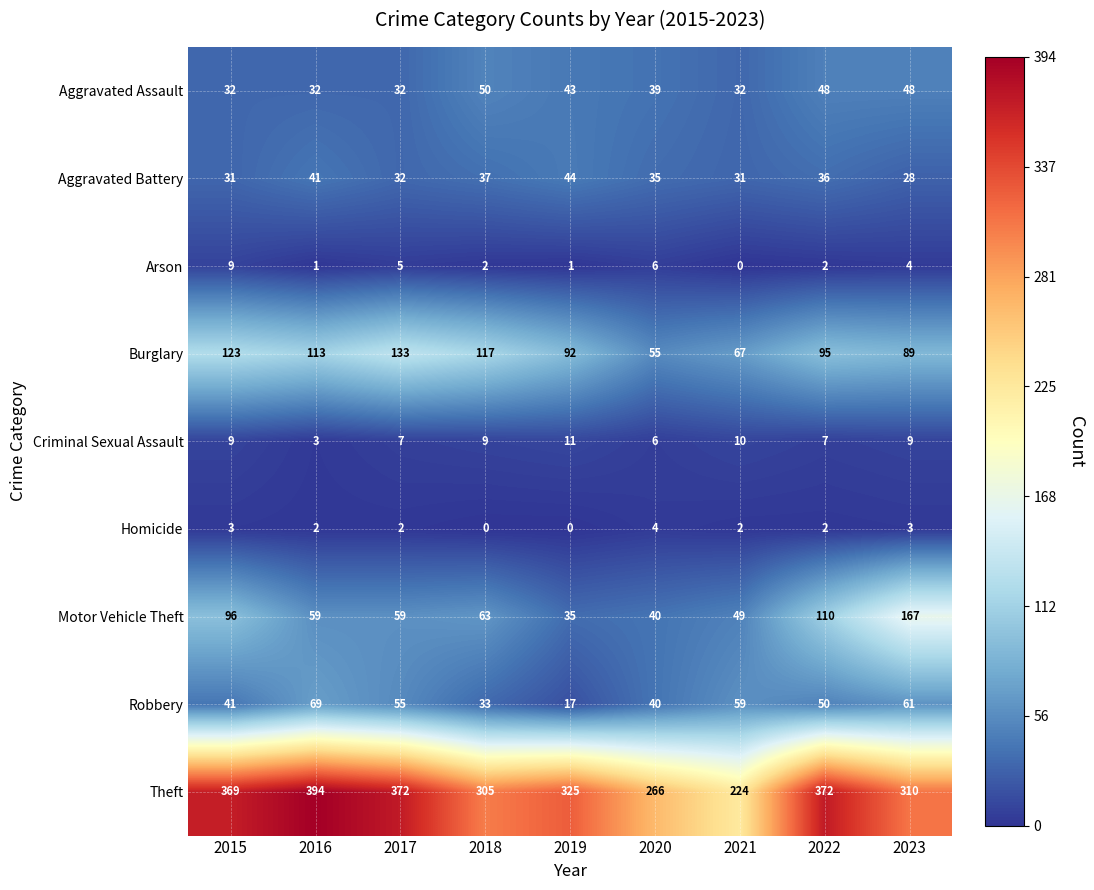

Which series changed the most between 2017 and 2022?

Motor Vehicle Theft